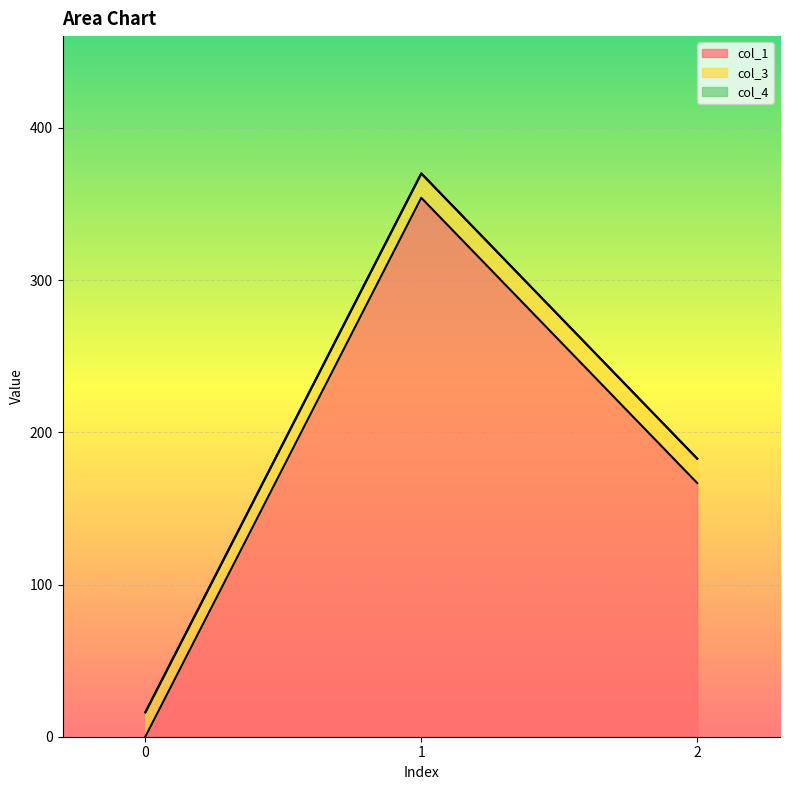

What is the total value across all series at 2?

182.7